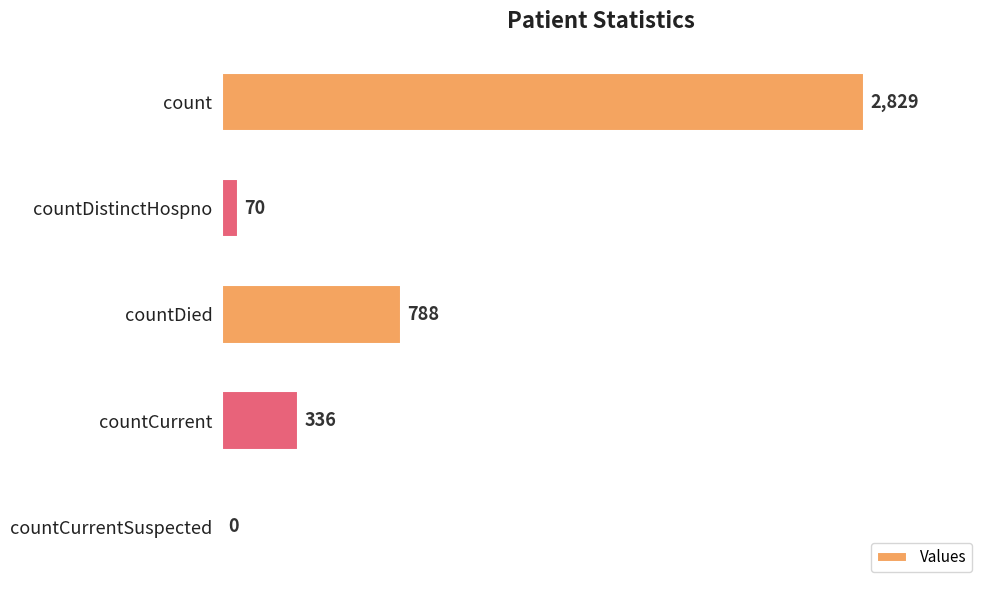

What is the change in value from countDied to countCurrentSuspected?

-788